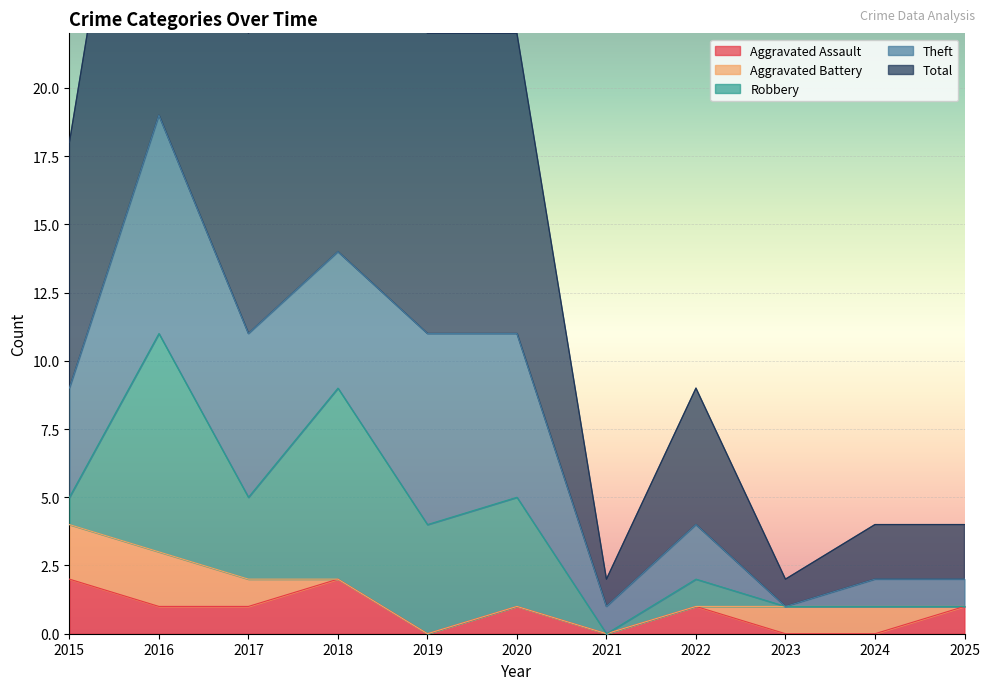

How many values in the Aggravated Assault series exceed 1?

2